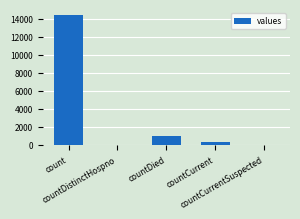

Reading right to left, list all the values displayed in this chart.

0	325	1025	0	14383